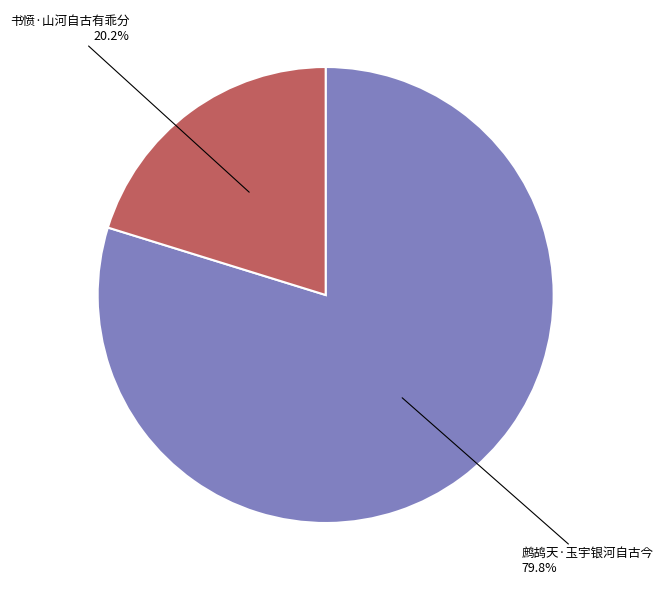

Is there a majority slice in this chart?

Yes